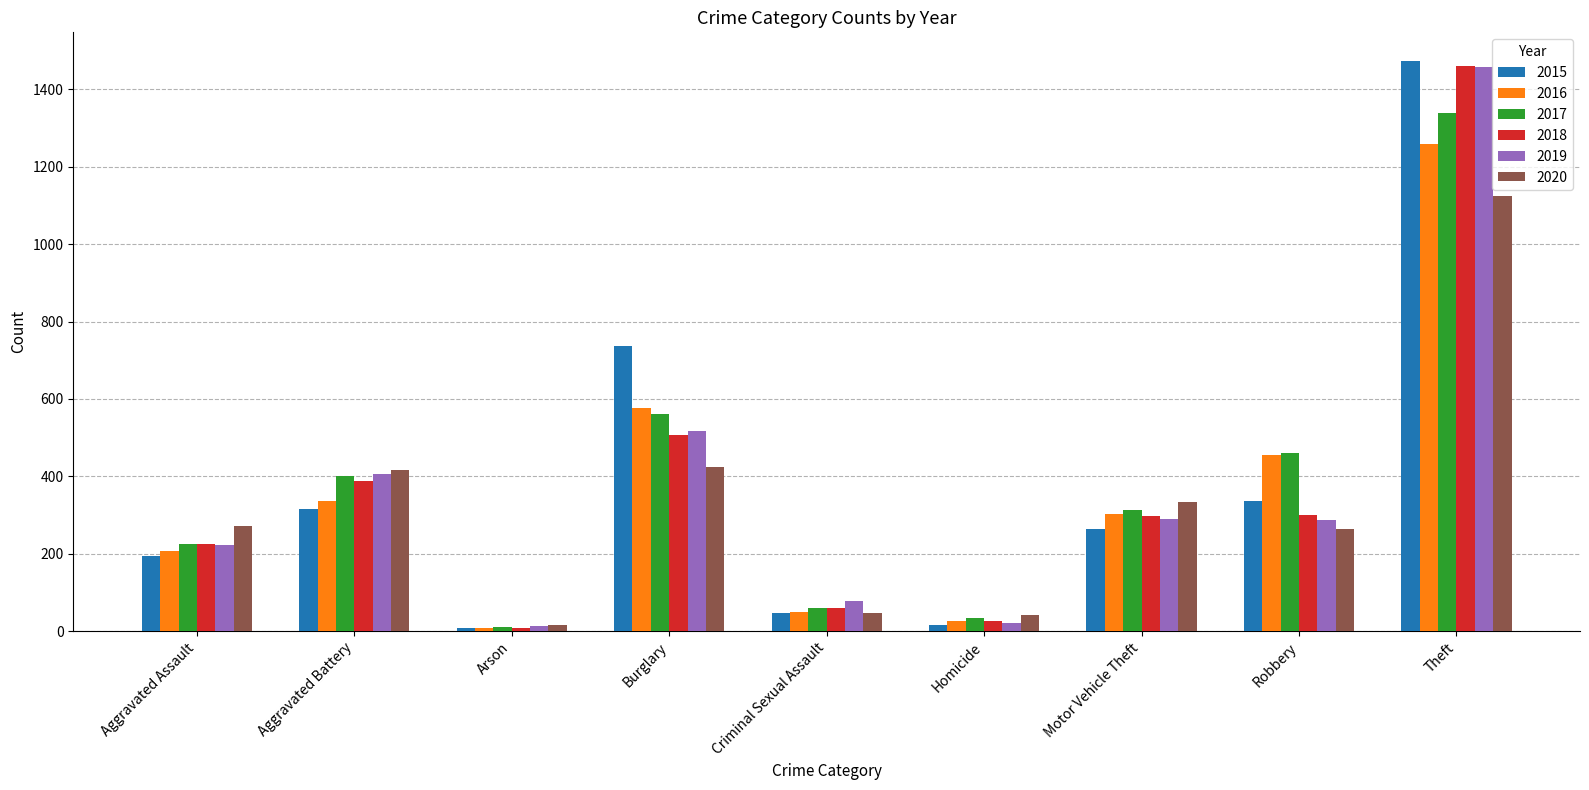

The value of 2020 at Burglary is 425. True or false?

True